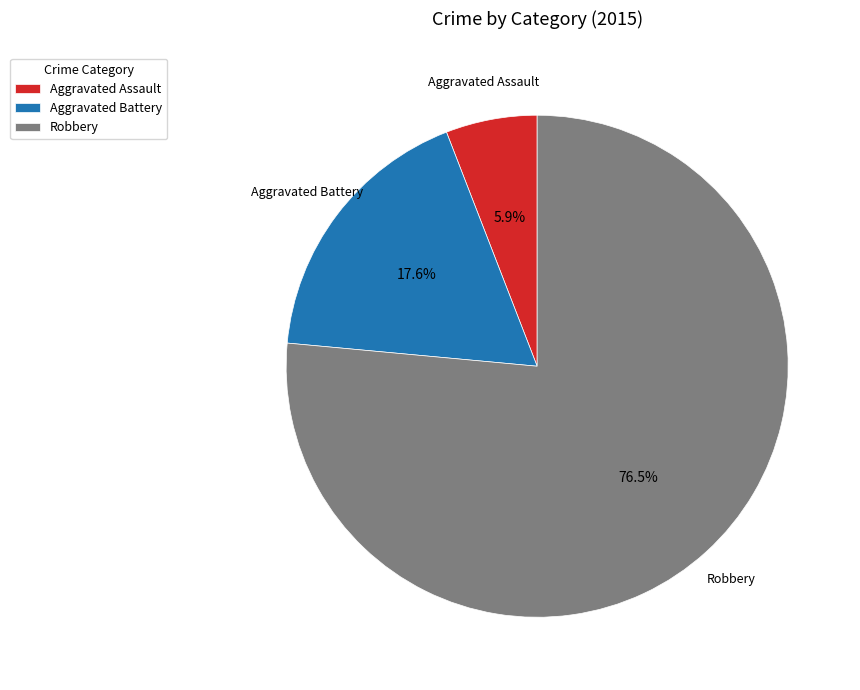

To the nearest percent, what portion does Aggravated Assault represent?

6%